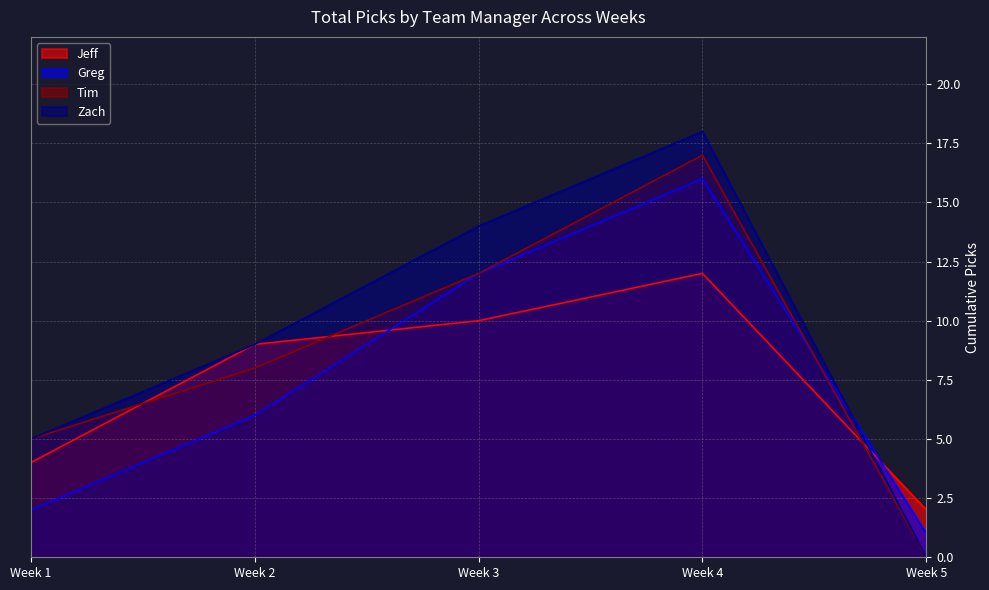

How many lines are shown in the chart?

4